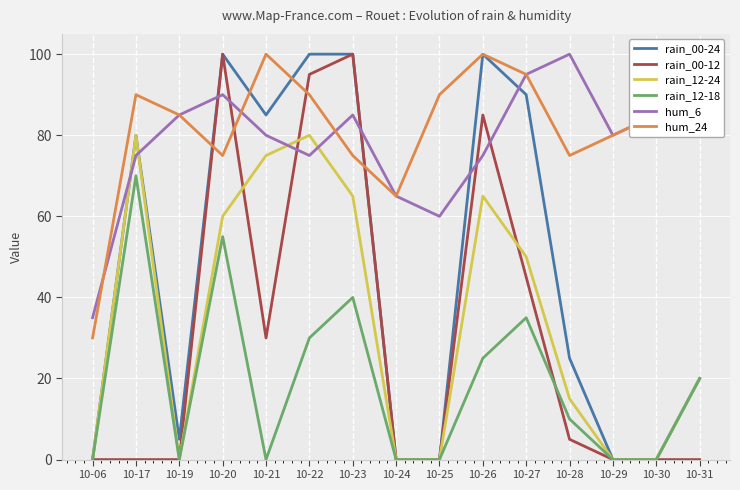

How many interior local peaks does the rain_12-24 series have?

3